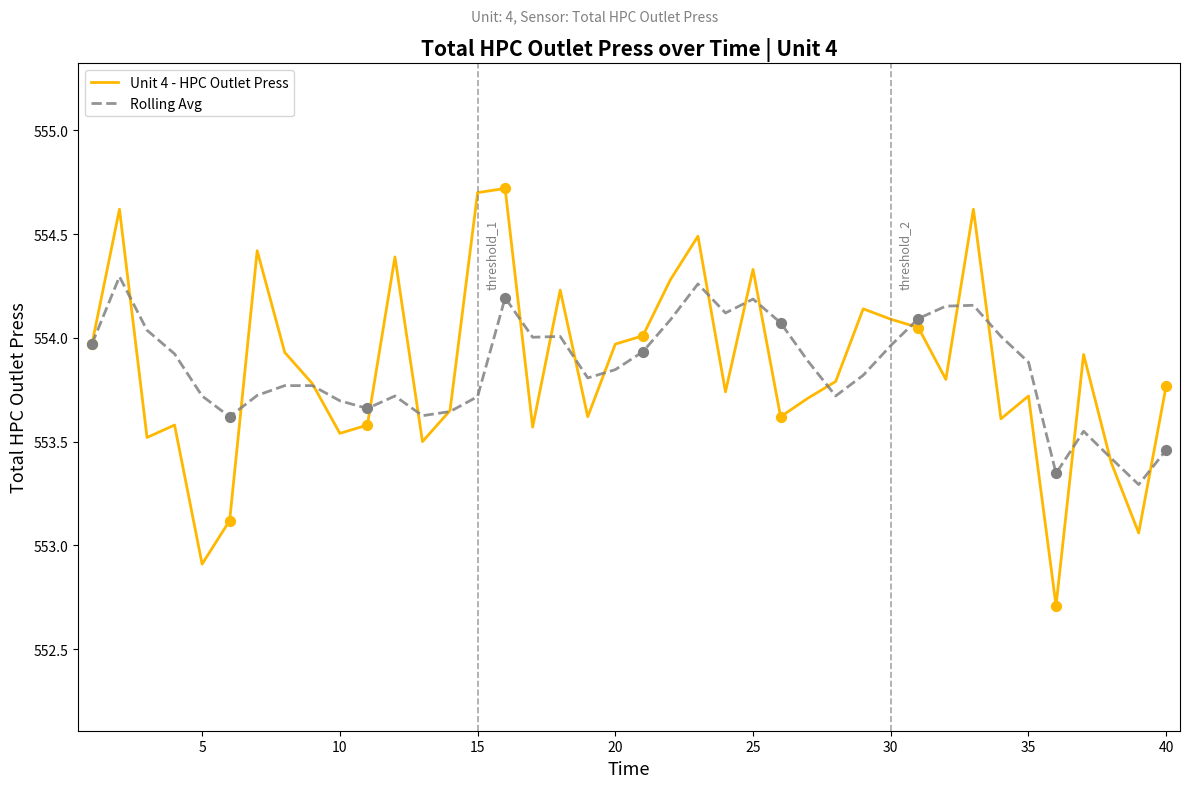

What is the highest value of the Unit 4 - HPC Outlet Press series?

554.7